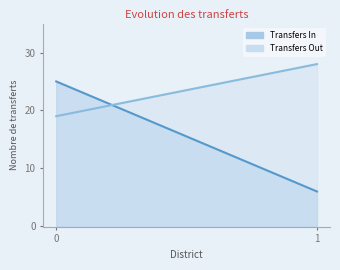

What is the value of the Transfers Out point at the 2nd from the left?

28